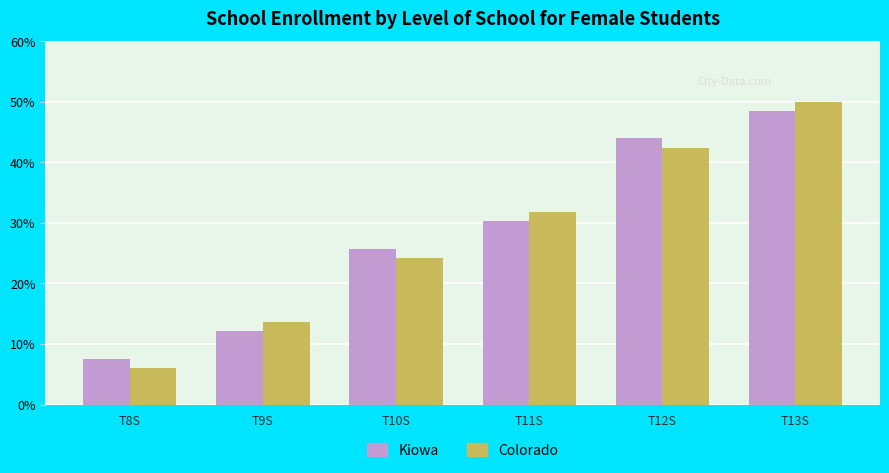

At which category is the sum across all series the highest?

T13S